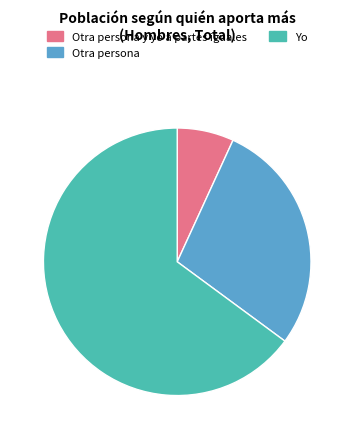

Does any single category account for the majority?

Yes